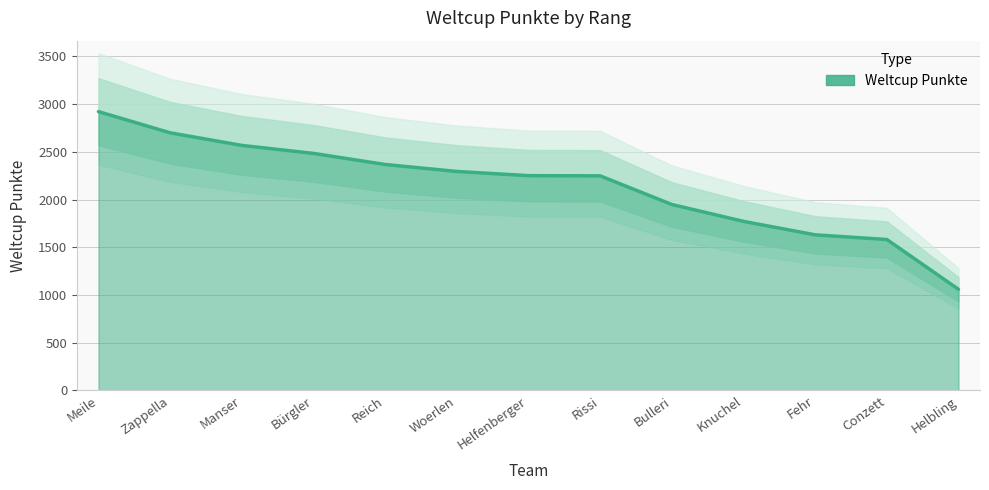

What is the label of the 3rd point from the right?

Fehr